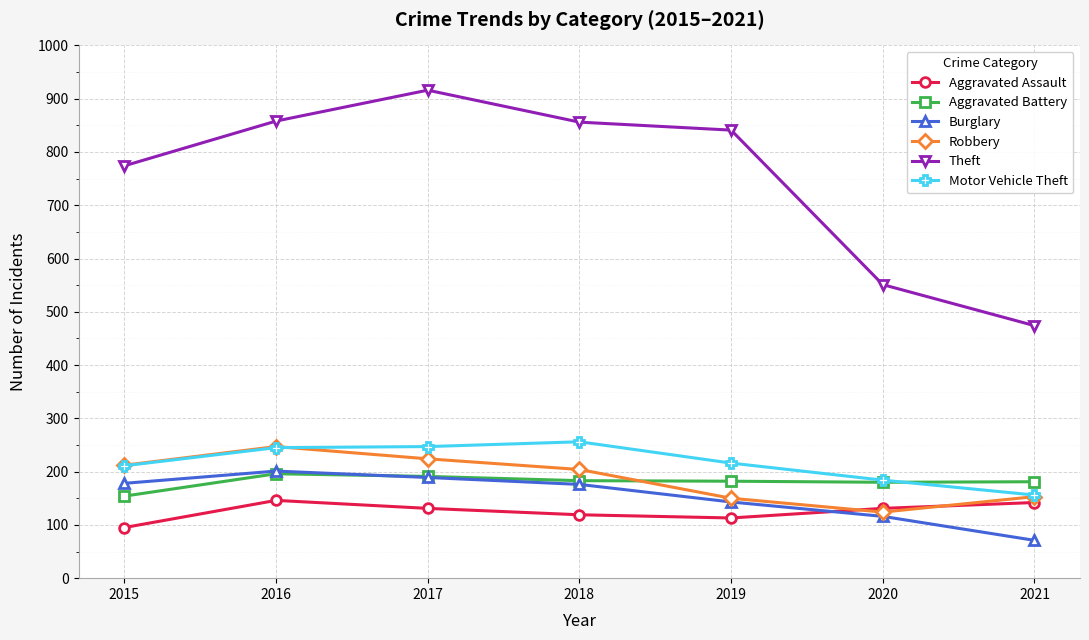

Which category has the lowest value in the Robbery series?

2020